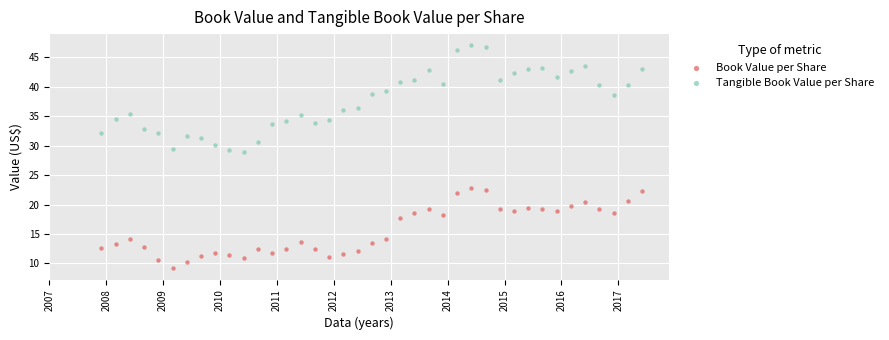

Which series contains the lowest Y value?

Book Value per Share